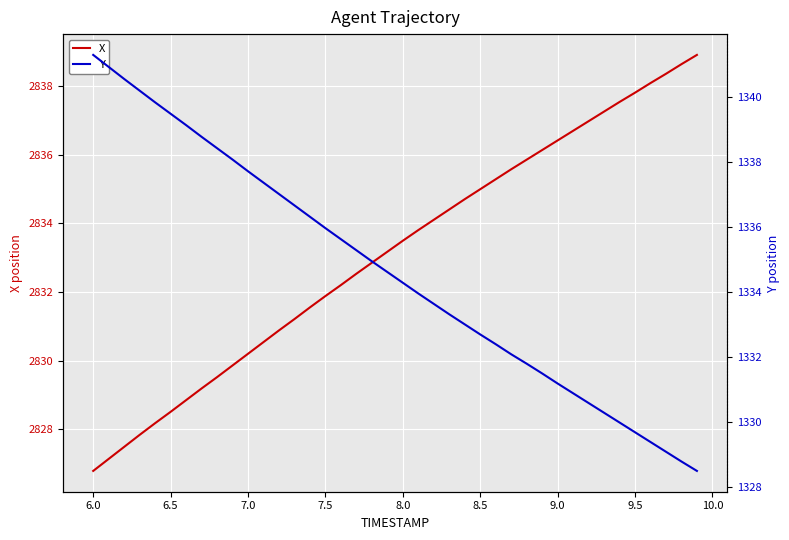

What is the difference between the maximum and minimum values in the X series?

12.1